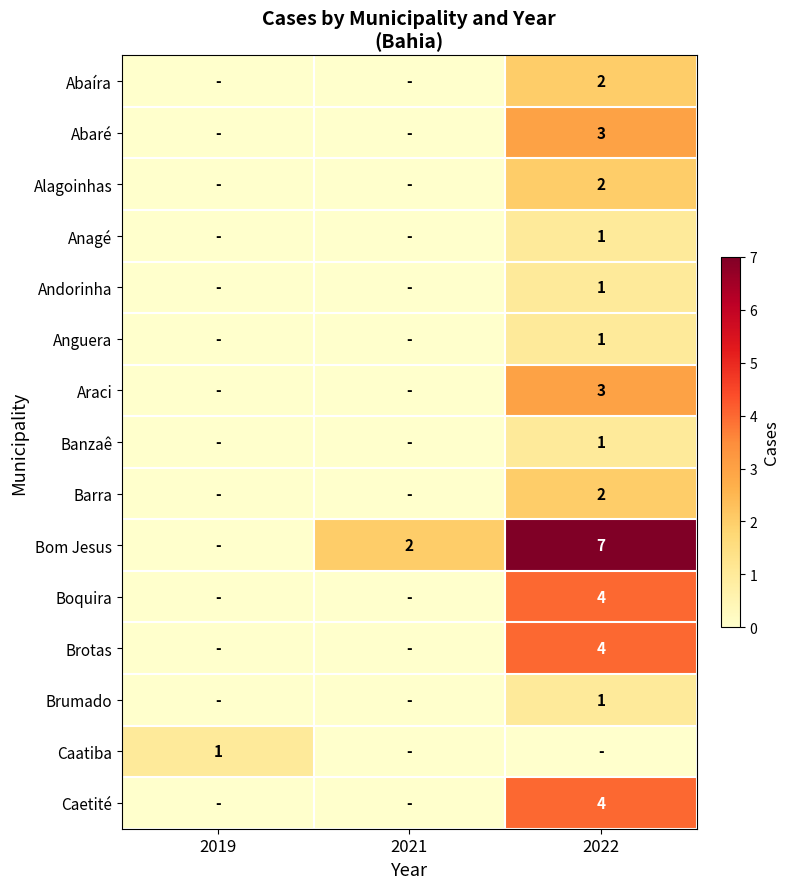

At how many categories does at least one series exceed 3?

1